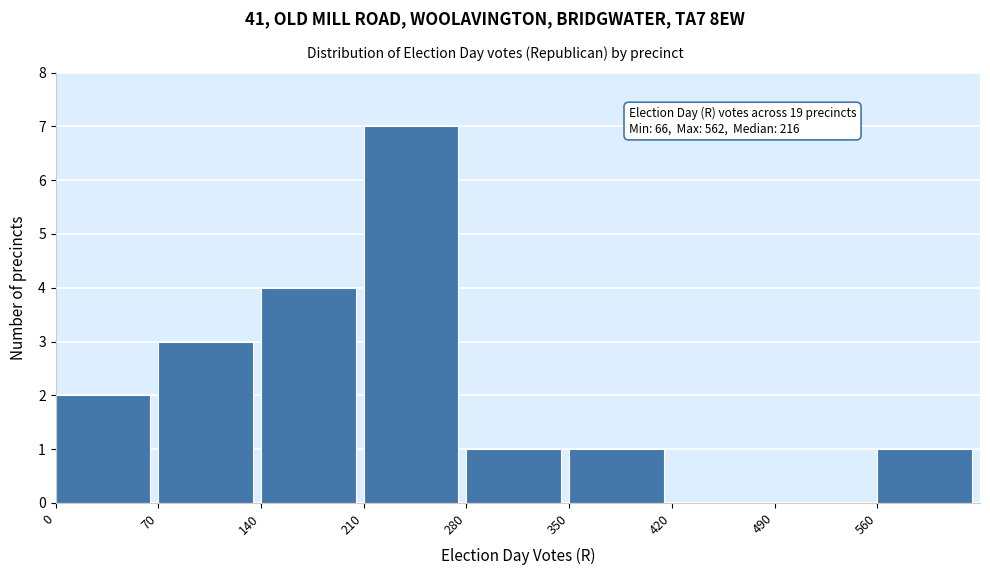

Which range on the x-axis has the tallest bar?

210 to 280